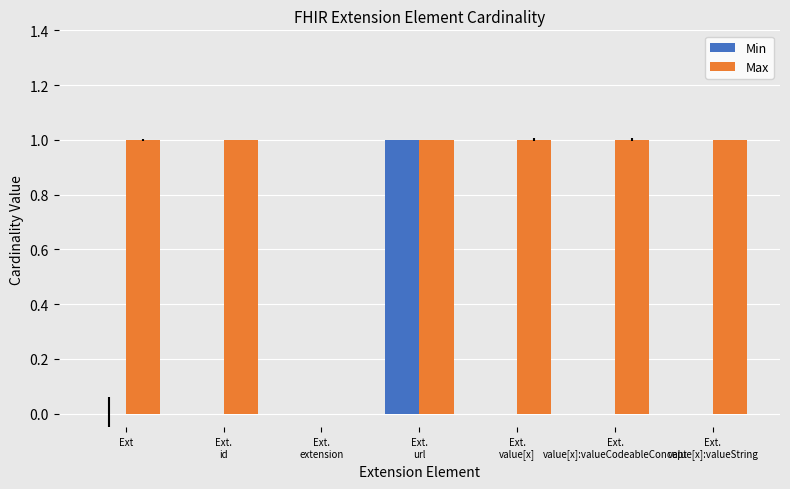

What is the sum of all Max values?

6